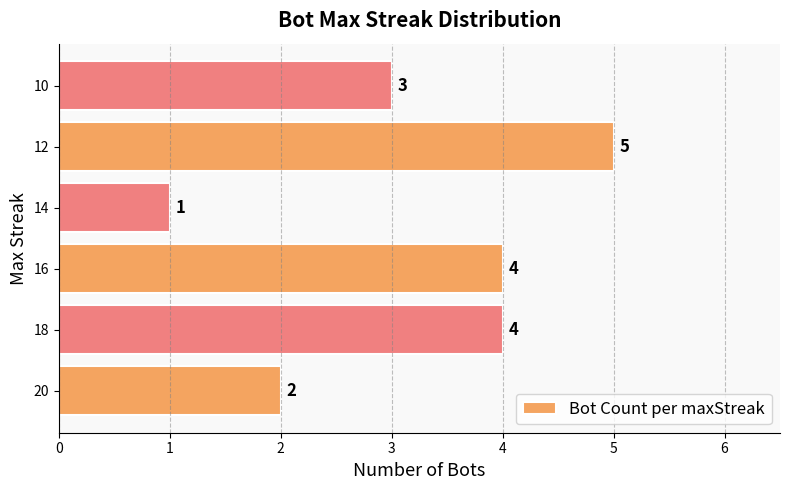

What is the average value?

3